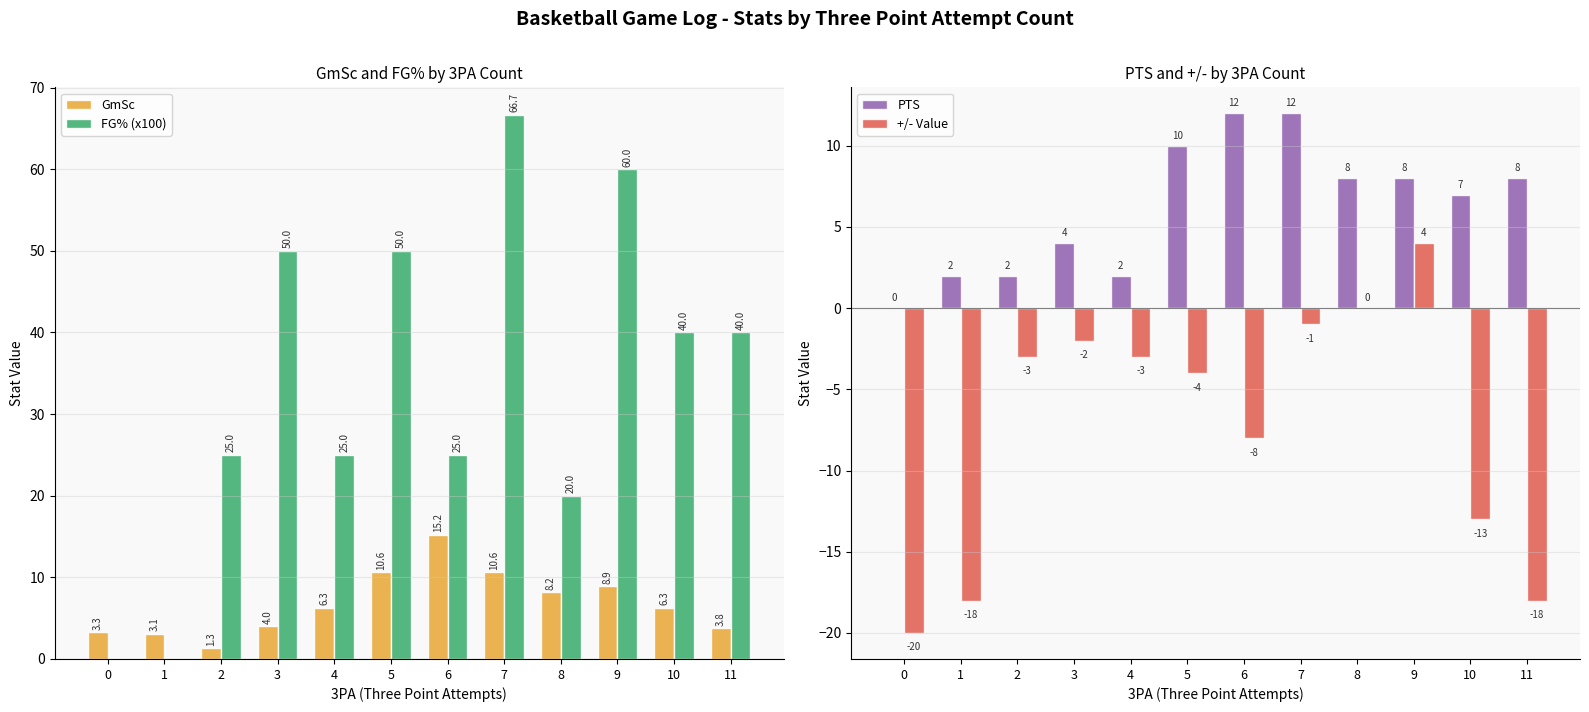

Is it true that FG% (x100) equals 40.0 at 10?

True